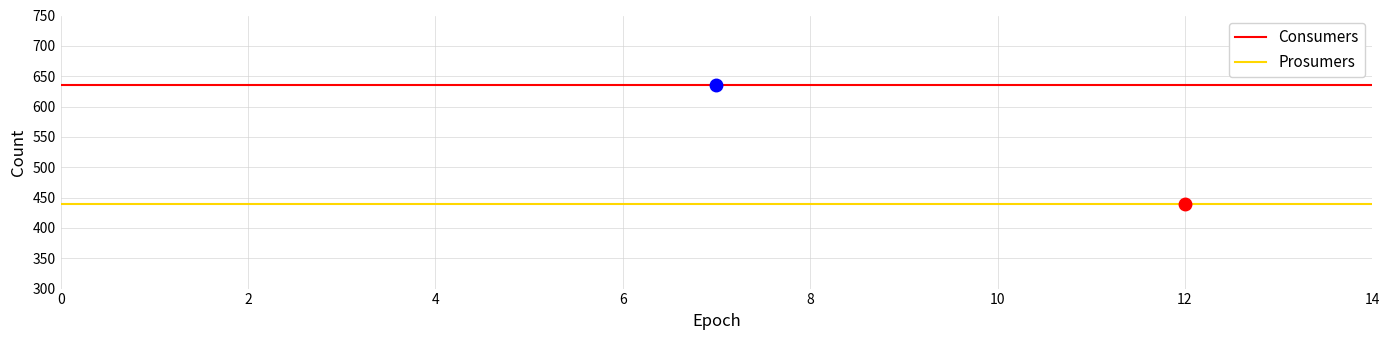

What is the maximum value shown in the chart?

635